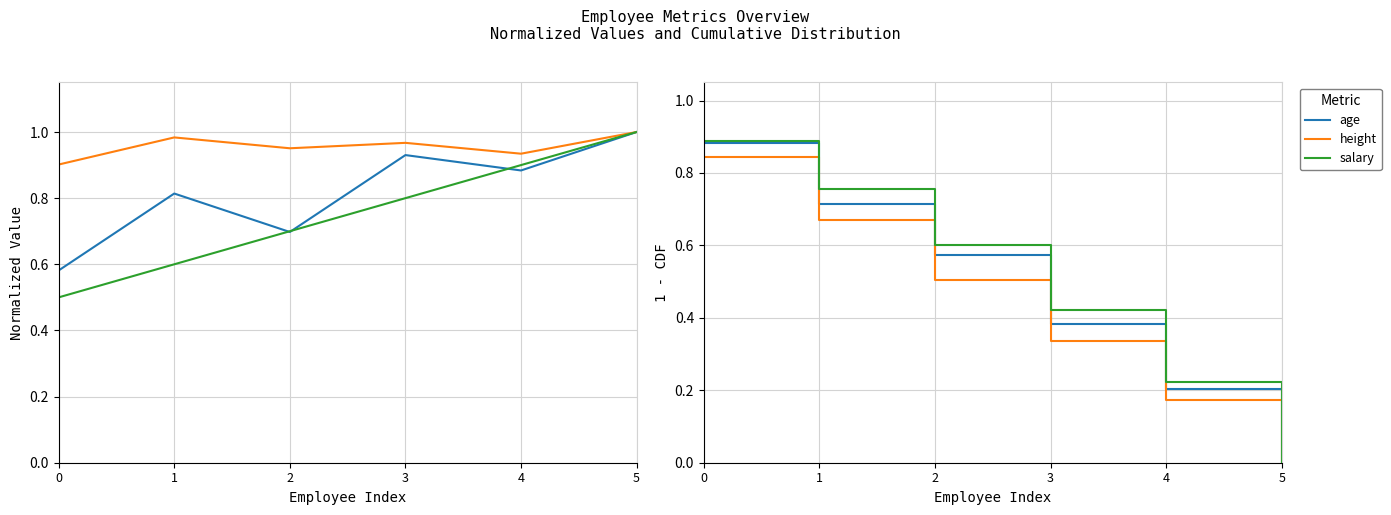

How many distinct data groups are displayed?

3